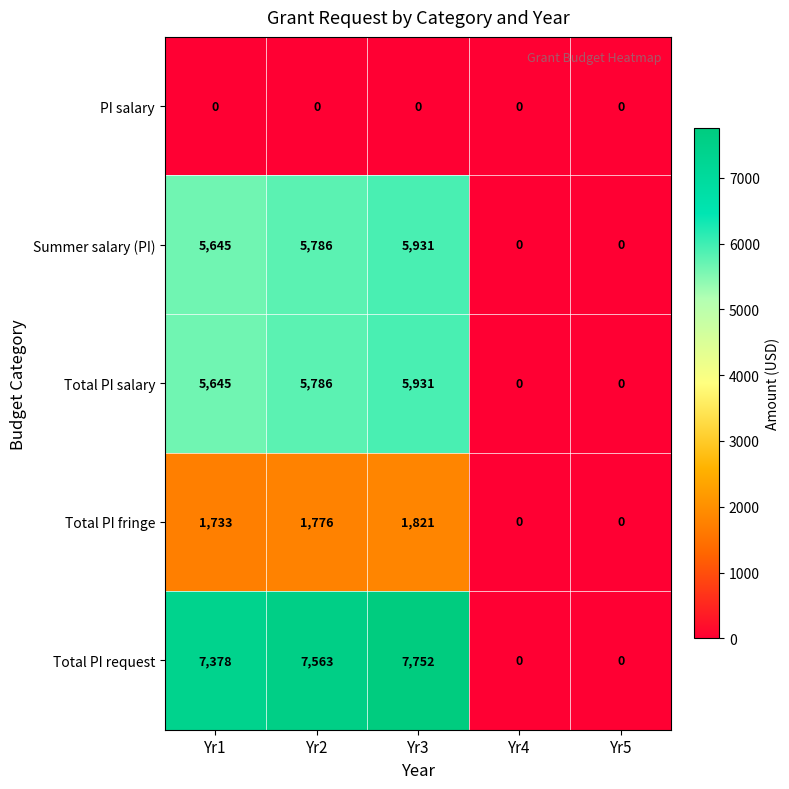

Reading right to left, extract all data points from this chart.

PI salary: 0	0	0	0	0
Summer salary (PI): 0	0	5931	5786	5645
Total PI salary: 0	0	5931	5786	5645
Total PI fringe: 0	0	1821	1776	1733
Total PI request: 0	0	7752	7563	7378